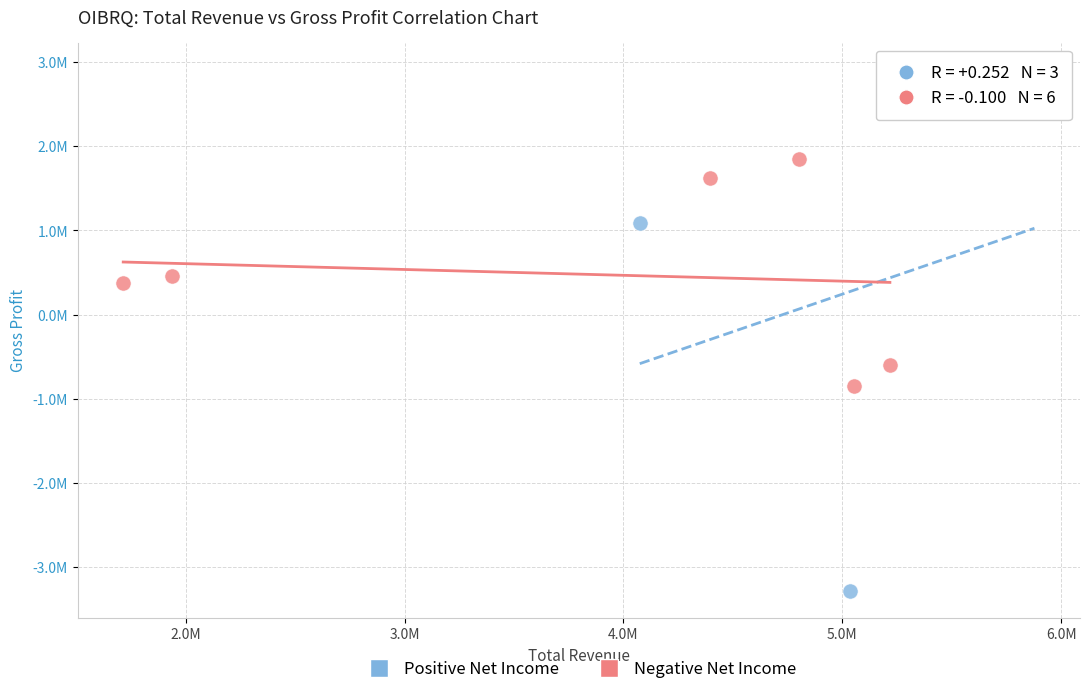

Which series contains the lowest Y value?

Positive Net Income